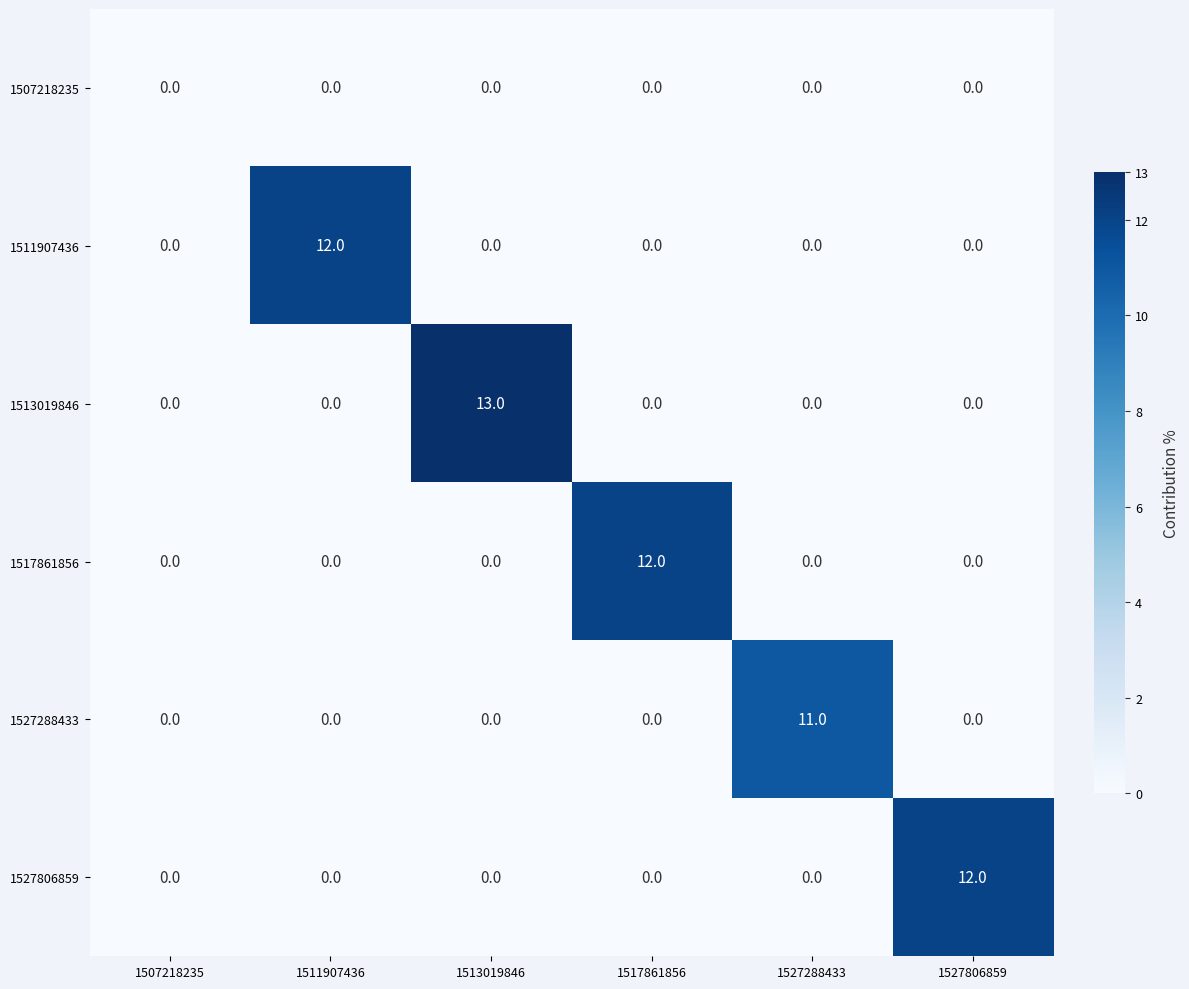

Which category has the highest value across all series?

1513019846